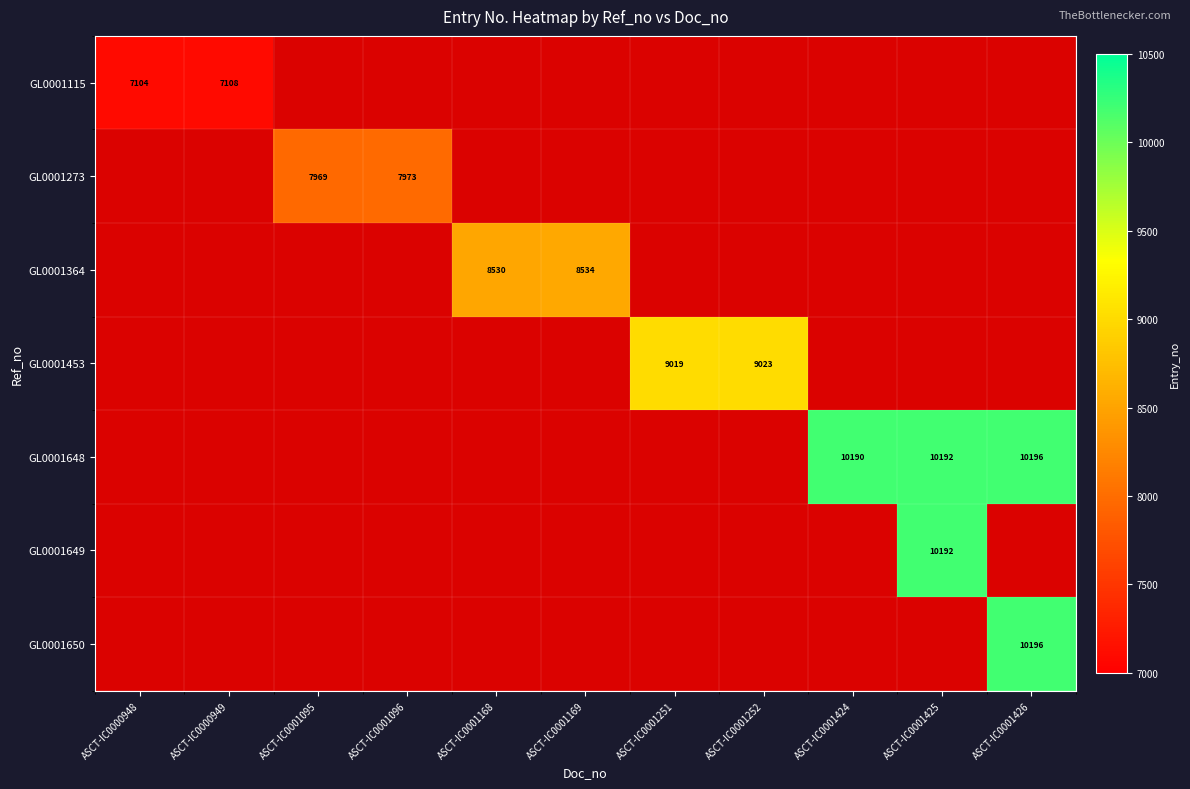

Is it true that GL0001650 equals 10196 at ASCT-IC0001426?

True